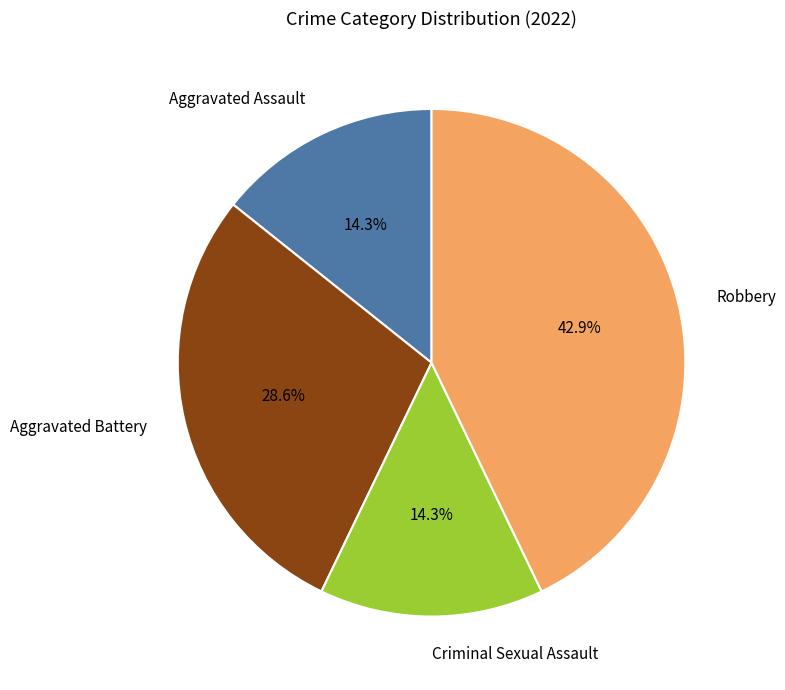

Which has a higher value, Aggravated Battery or Robbery?

Robbery